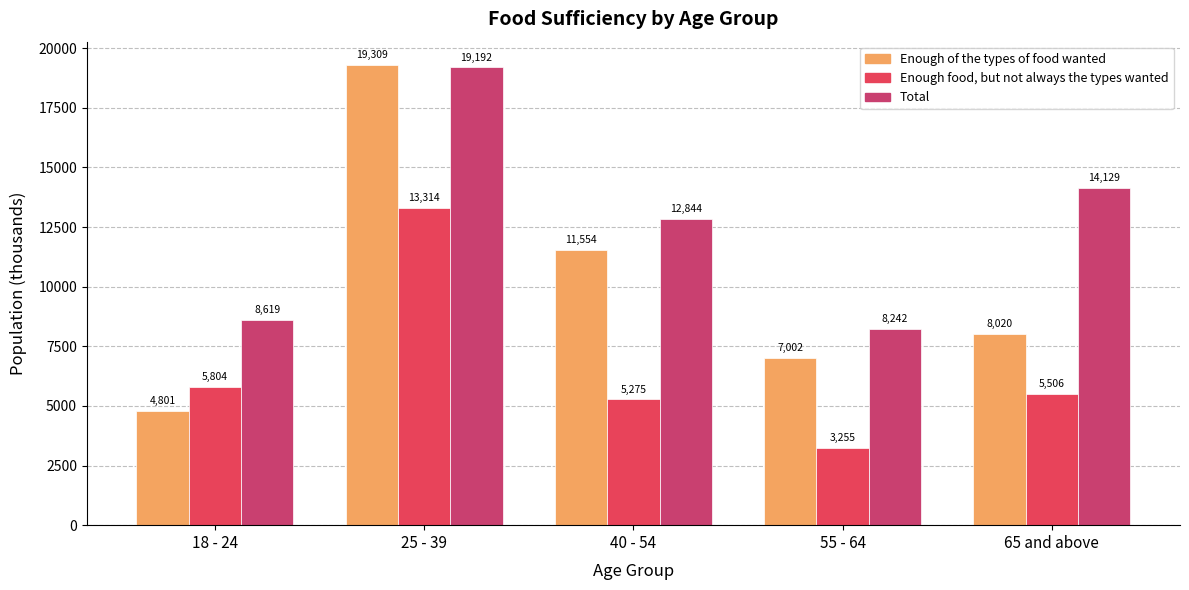

How many groups of bars are there?

5